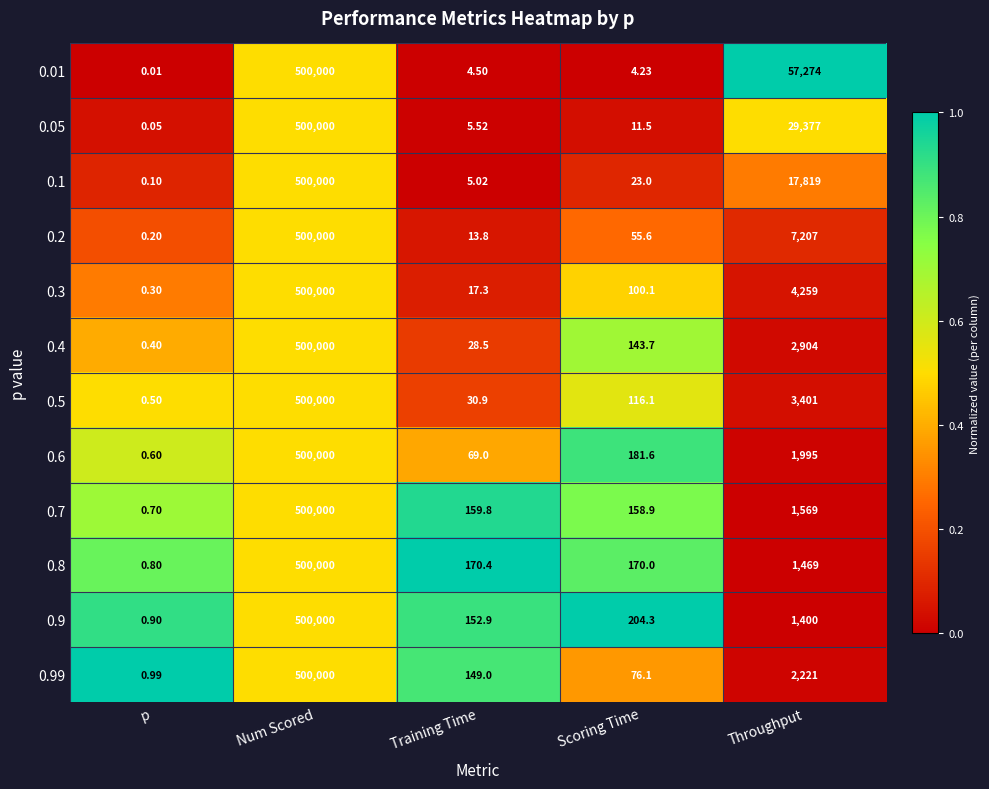

At which label does 0.8 first exceed 170?

Num Scored